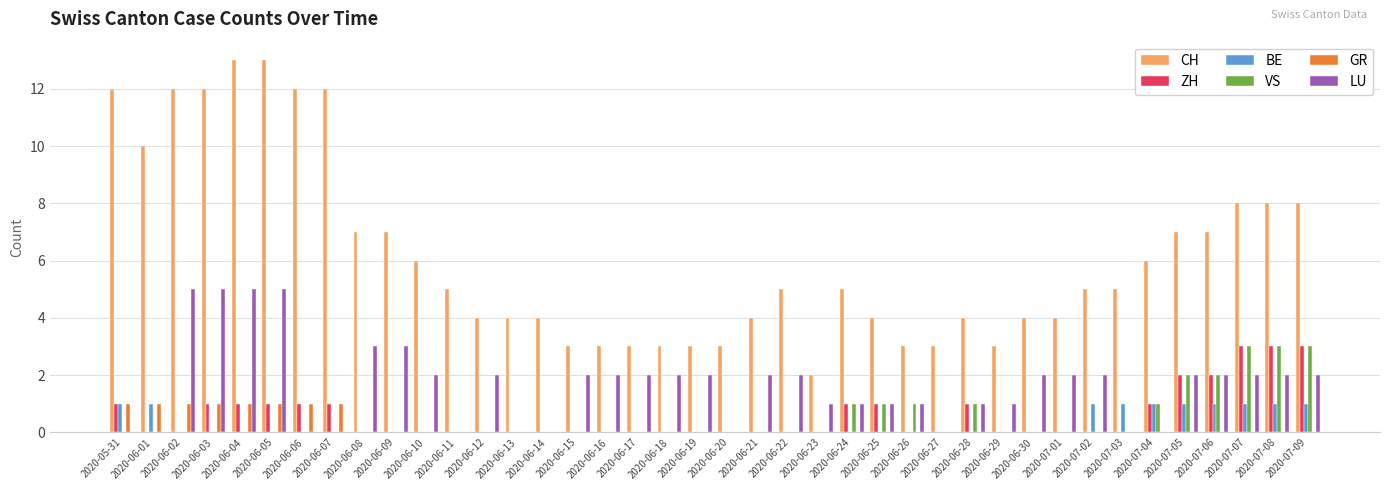

What are all the series names shown in the legend?

CH, ZH, BE, VS, GR, LU